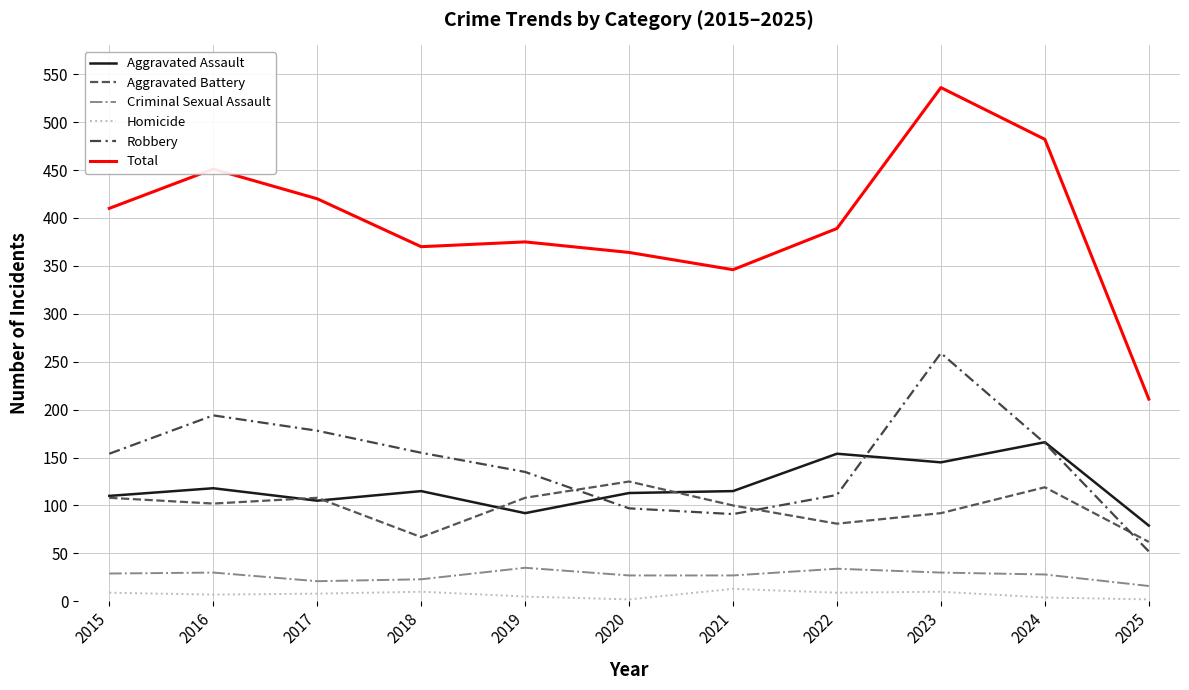

What is the difference between the Aggravated Battery values at 2020 and 2017?

17